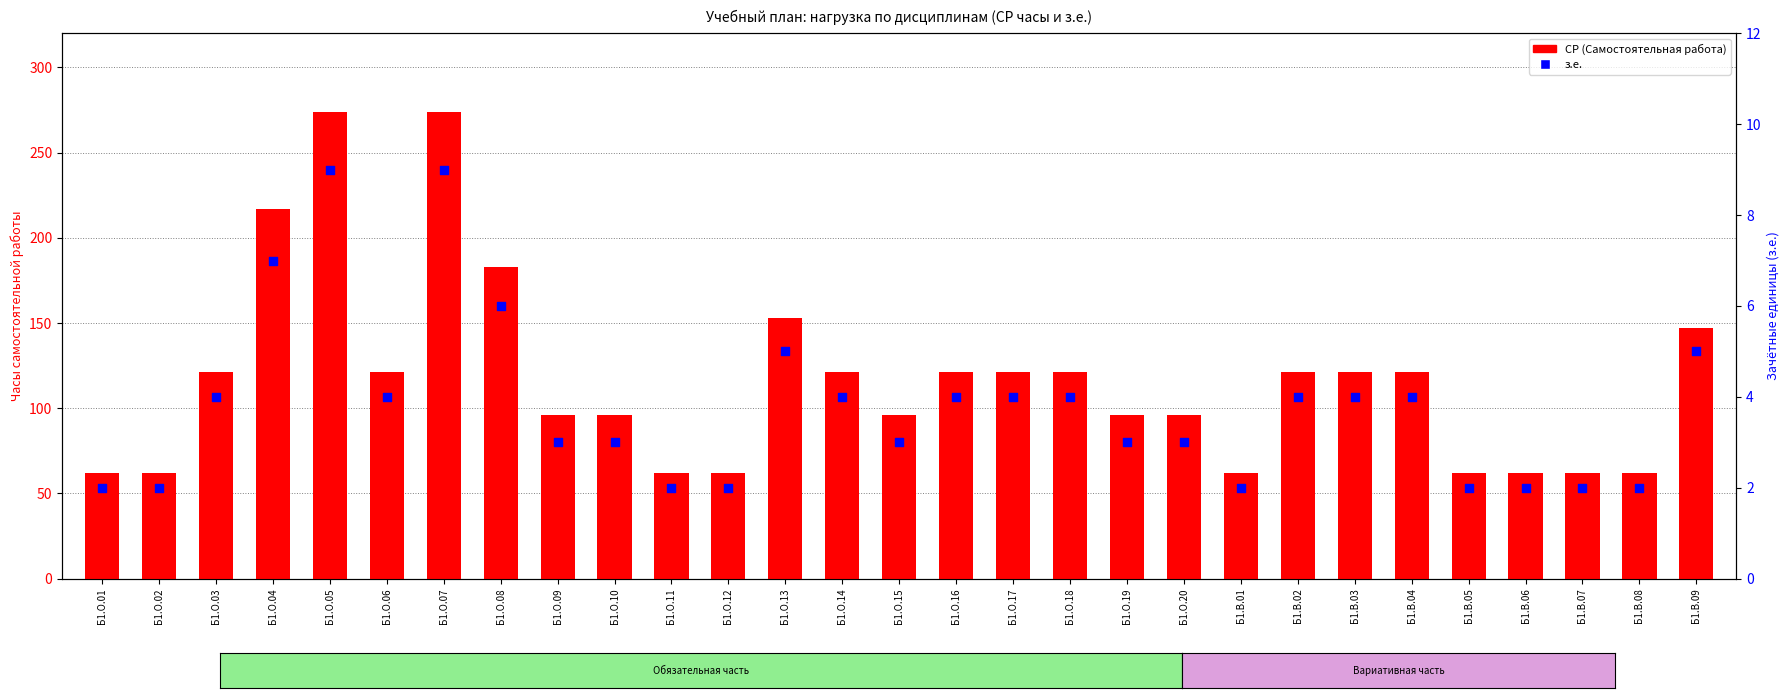

At which category is the sum across all series the highest?

Б1.О.05